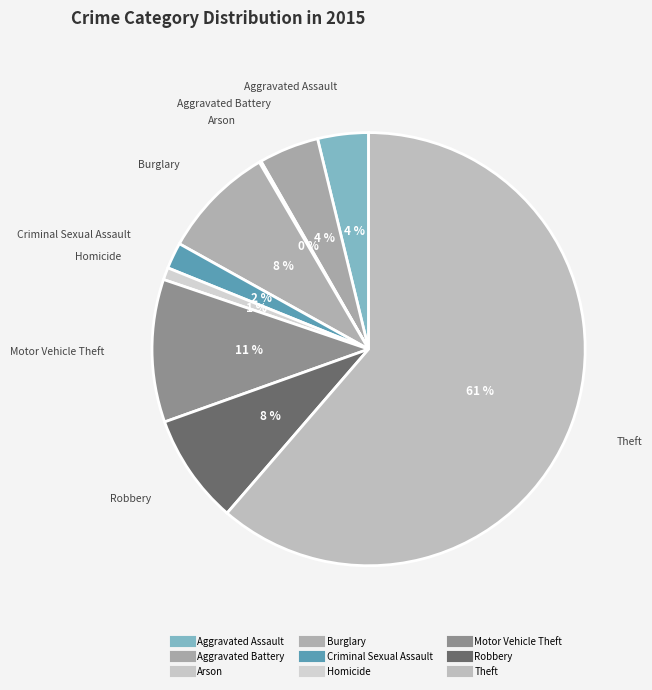

How much of the chart is everything except Aggravated Battery?

95.5%